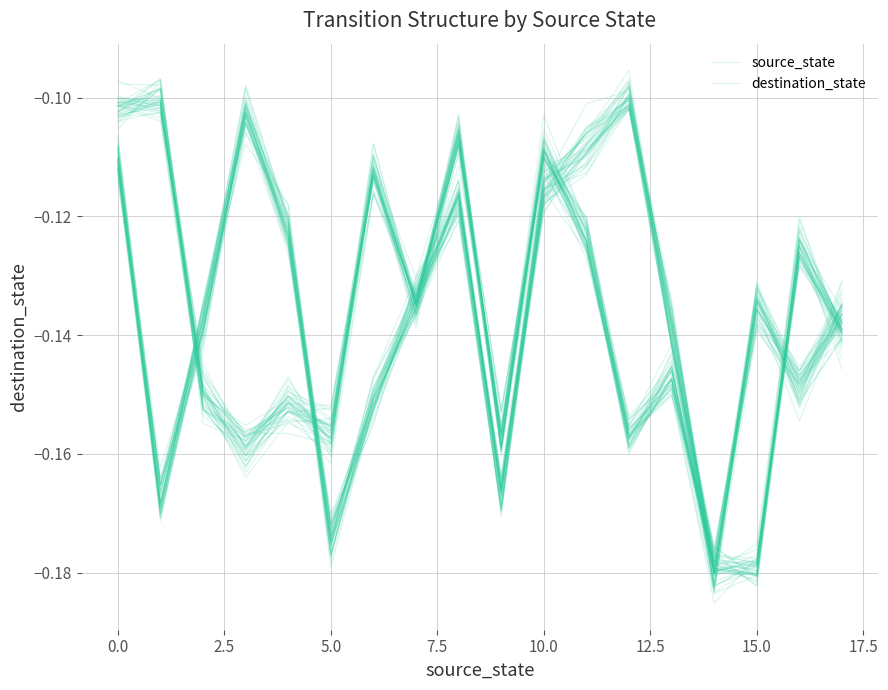

In source_state, how many points are higher than both neighbors (excluding endpoints)?

7